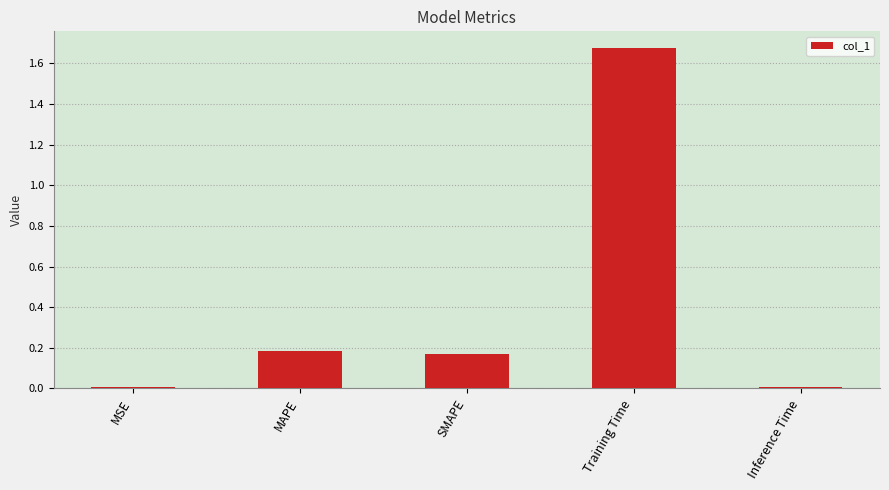

What is the average value?

0.4